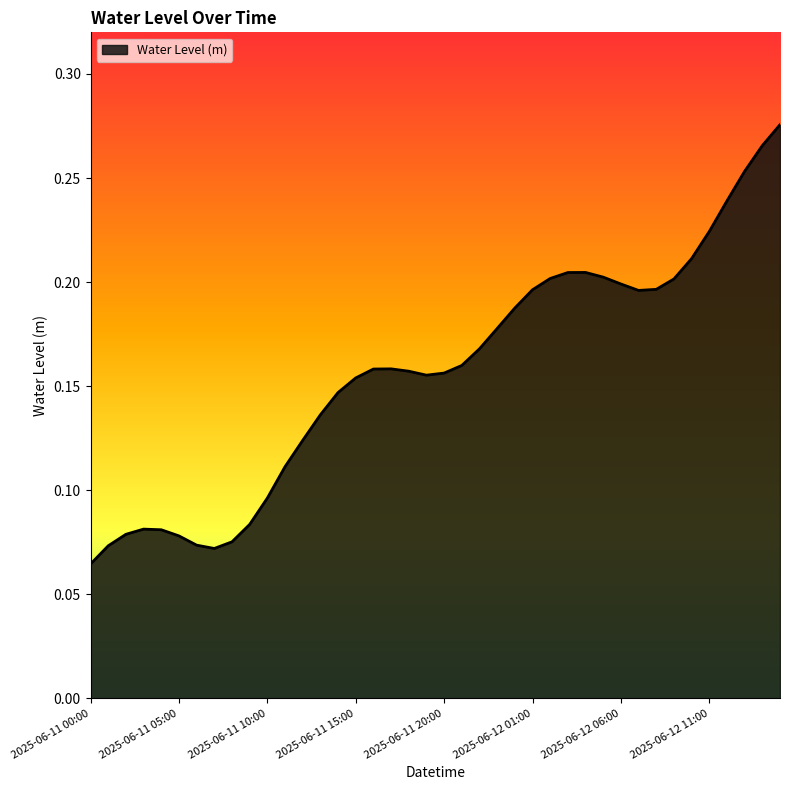

What is the sum of all values?

6.3